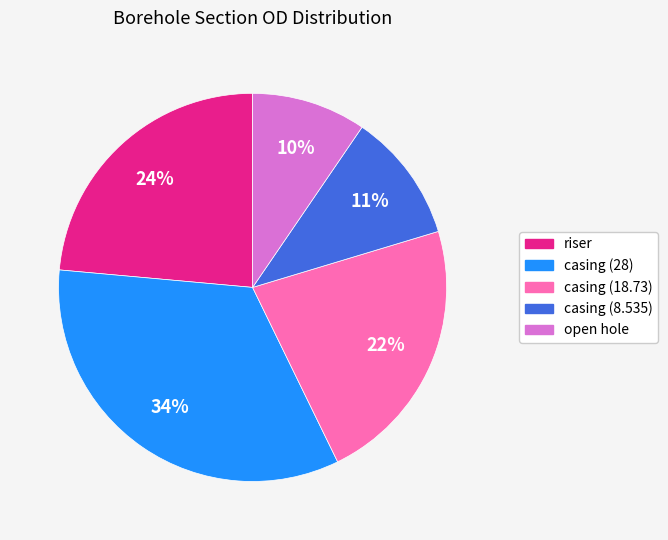

What percentage is the casing (28) slice, to the nearest percent?

34%